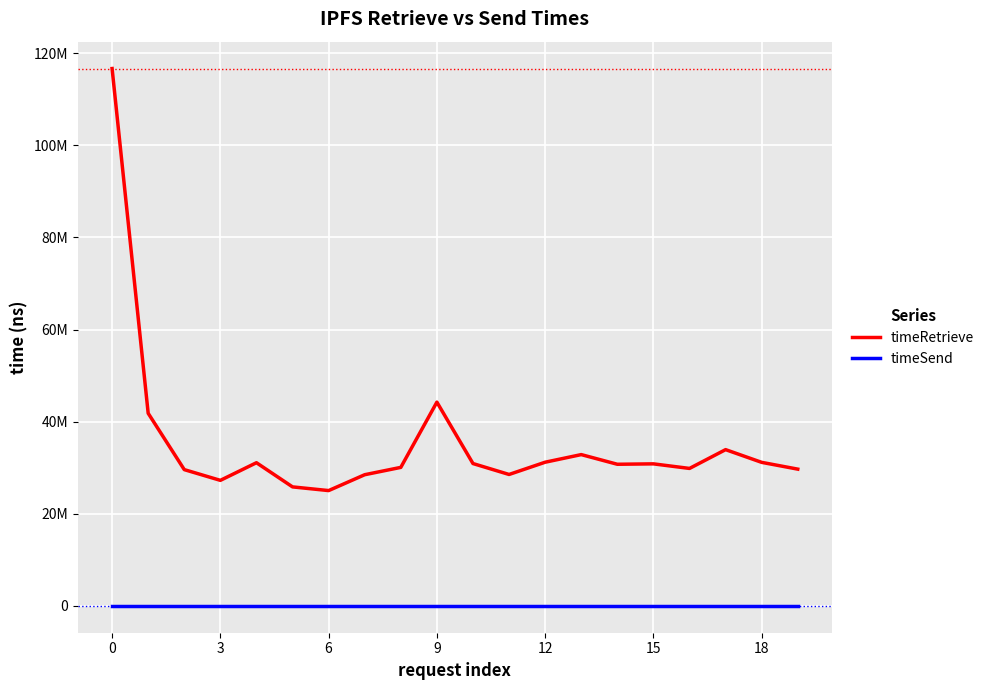

True or false: timeSend and timeRetrieve intersect in this chart.

False